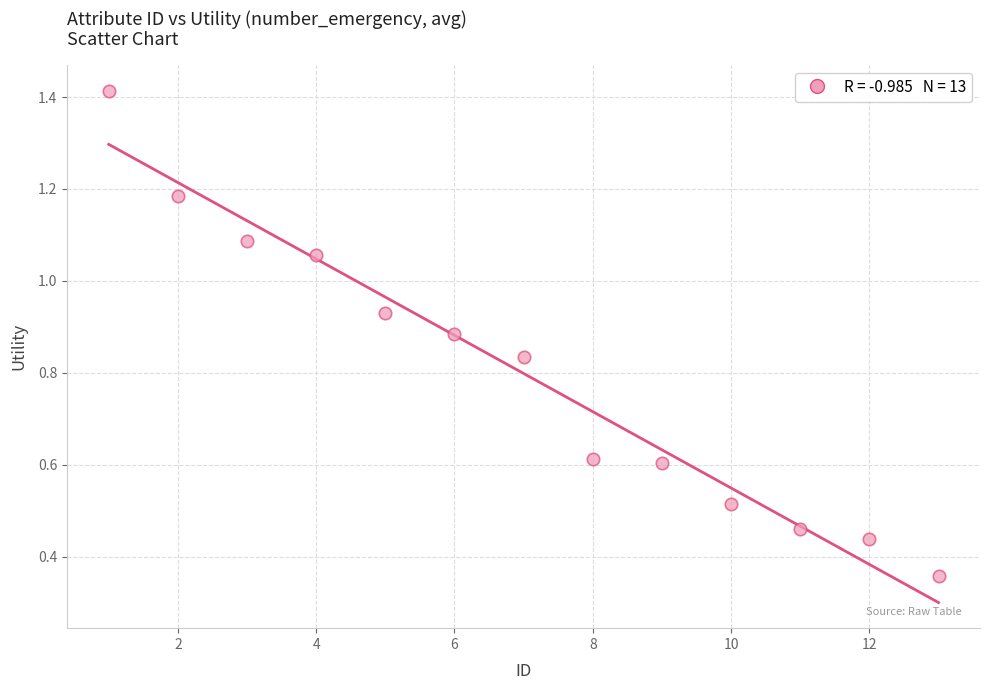

What is the range of X values (max minus min)?

12.0